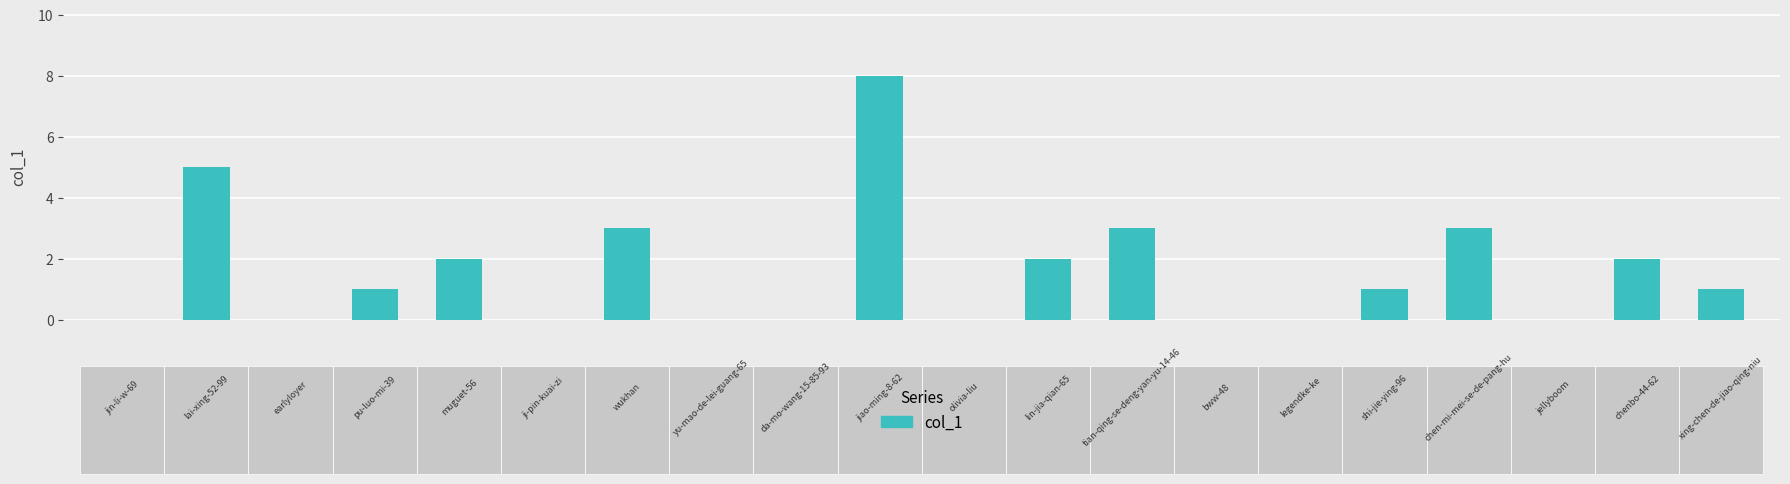

What is the maximum value shown in the chart?

8